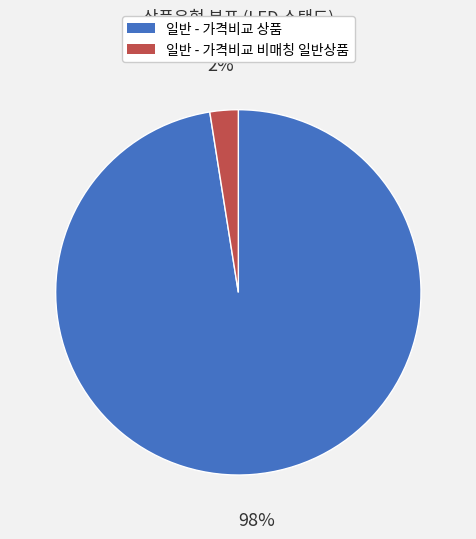

Rank the categories by value from lowest to highest.

일반 - 가격비교 비매칭 일반상품, 일반 - 가격비교 상품